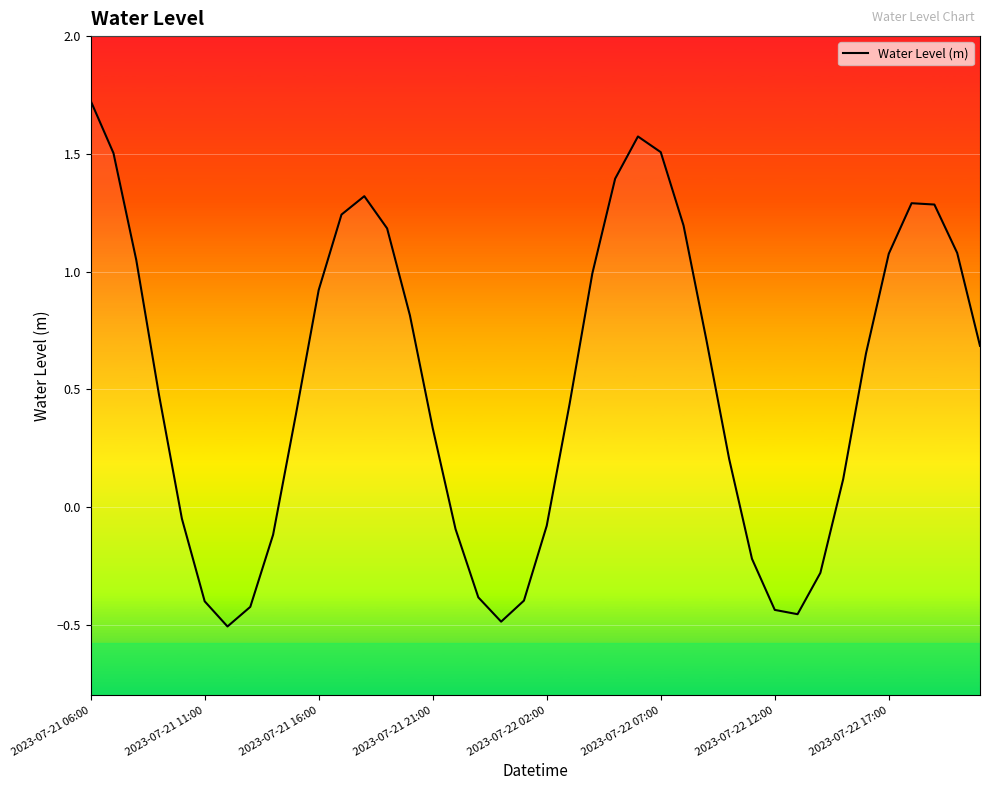

The chart shows a value of -0.3 at 32. True or false?

True